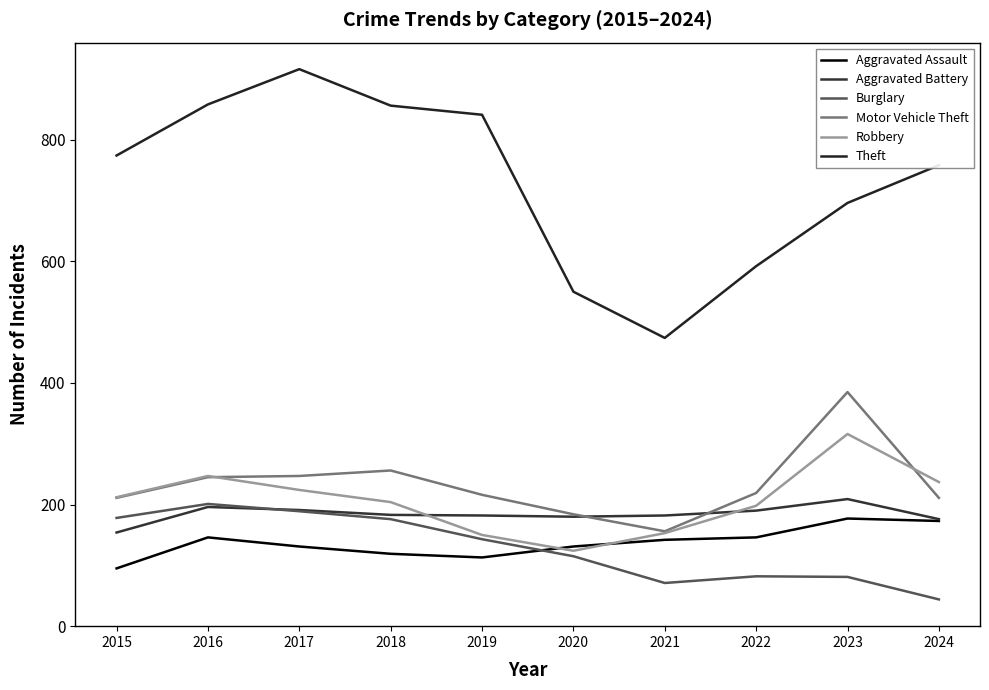

What is the minimum value for Theft?

474